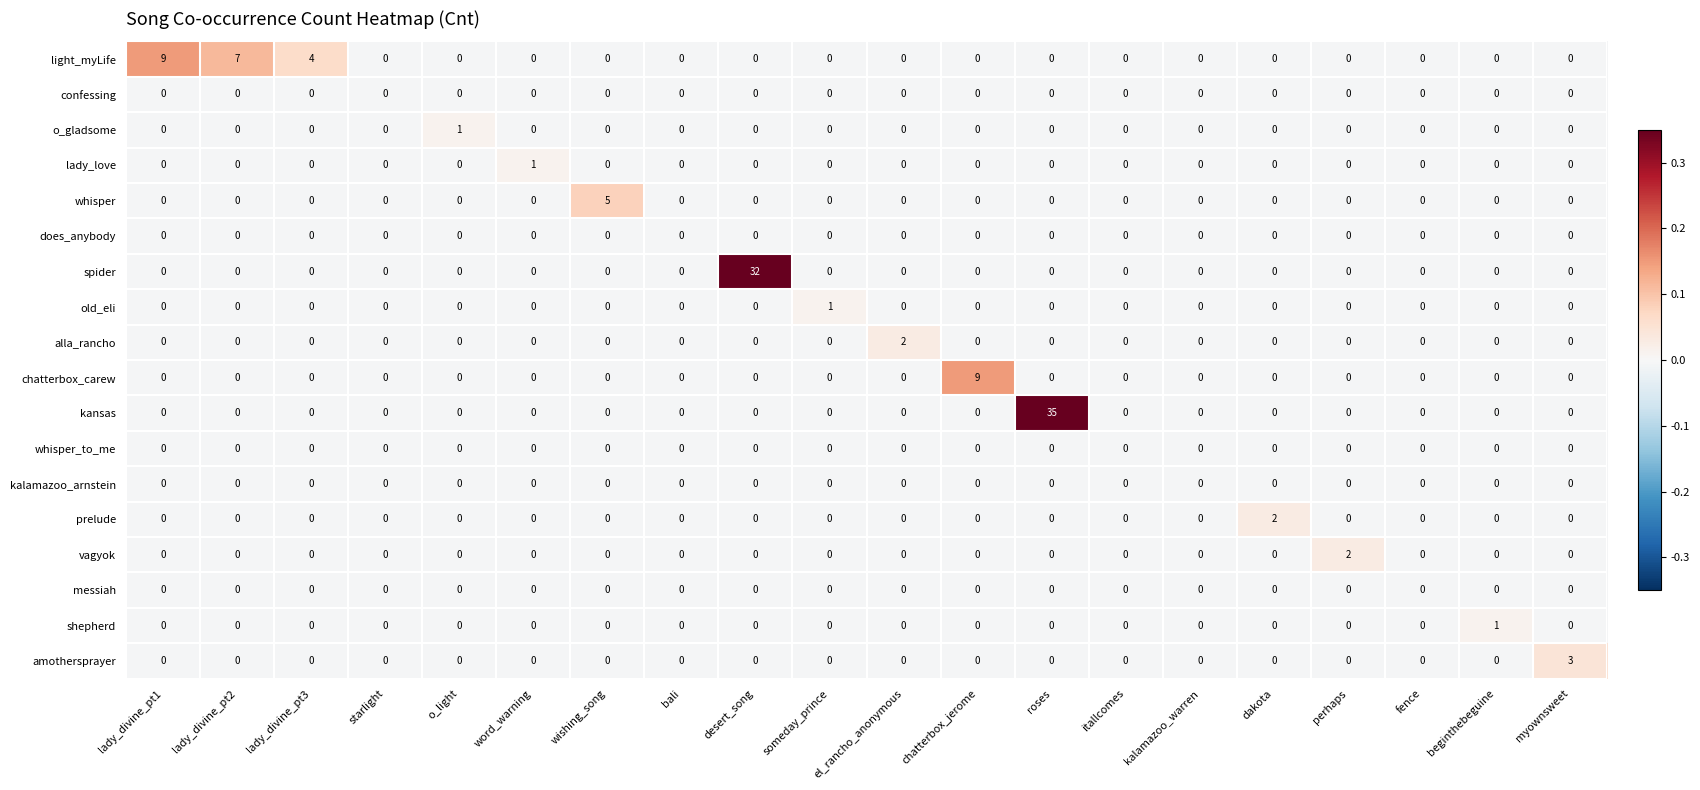

At which category is the sum across all series the highest?

roses